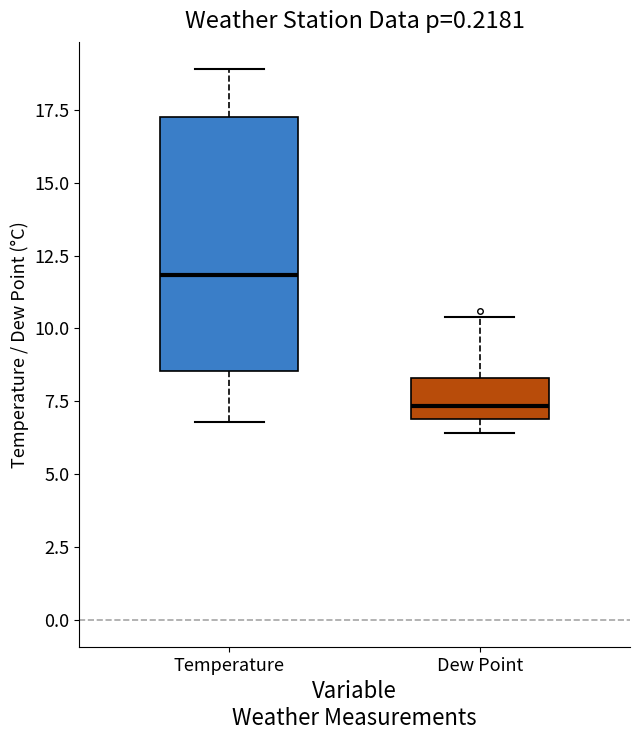

Which box's median line is the lowest?

Dew Point